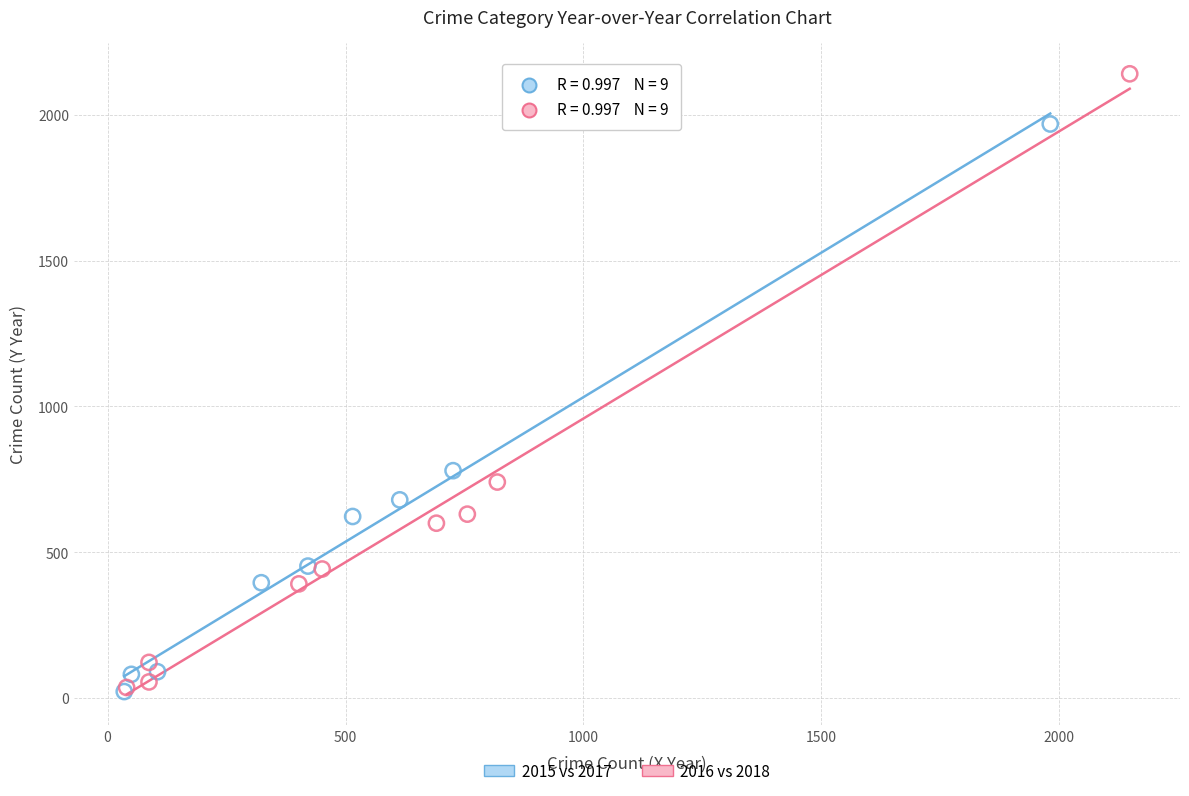

Which series reaches the maximum Y coordinate?

2016 vs 2018